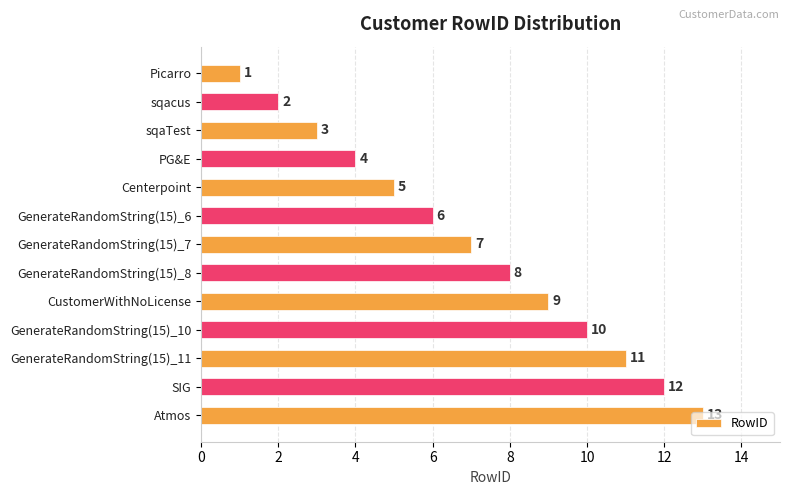

How many values are below 7?

6